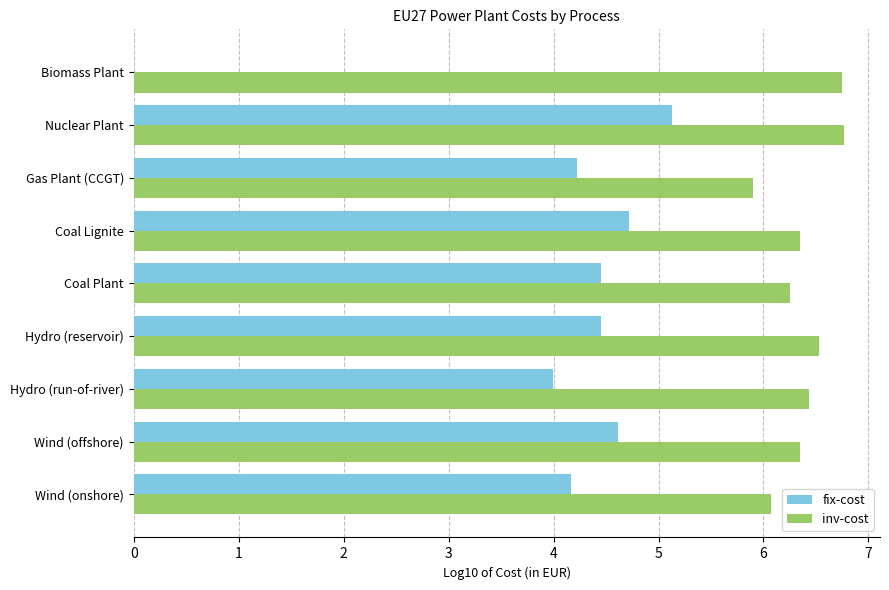

True or false: inv-cost has a value of 4.5 at Hydro (reservoir).

False